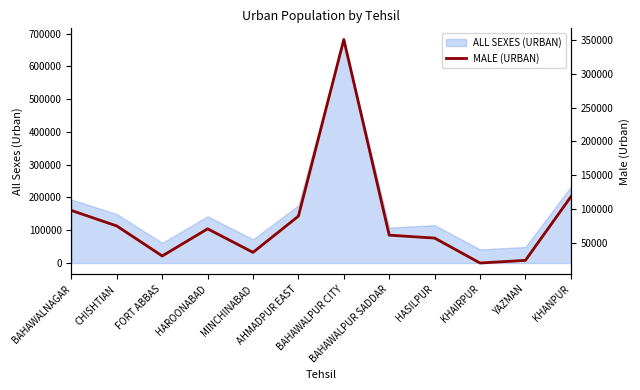

What is the highest value of the ALL SEXES (URBAN) series?

682116